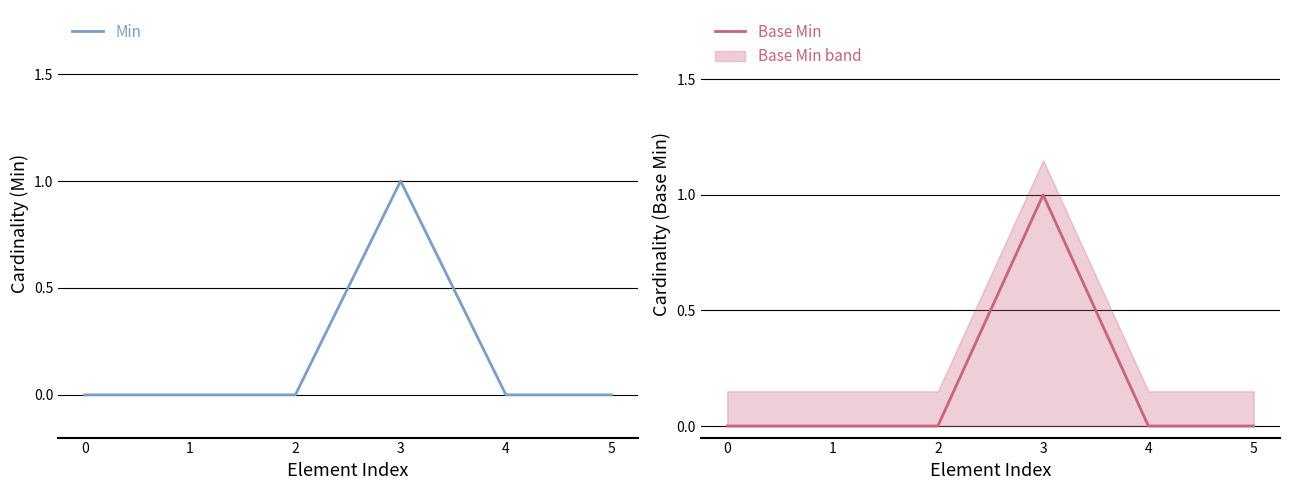

In Min, how many points are higher than both neighbors (excluding endpoints)?

1